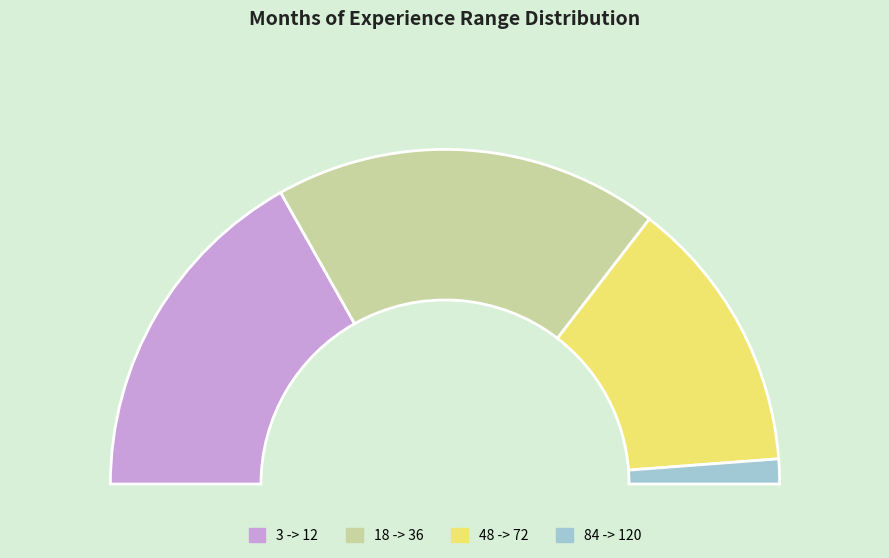

Combined, do 84 -> 120 and 3 -> 12 account for over 50%?

No